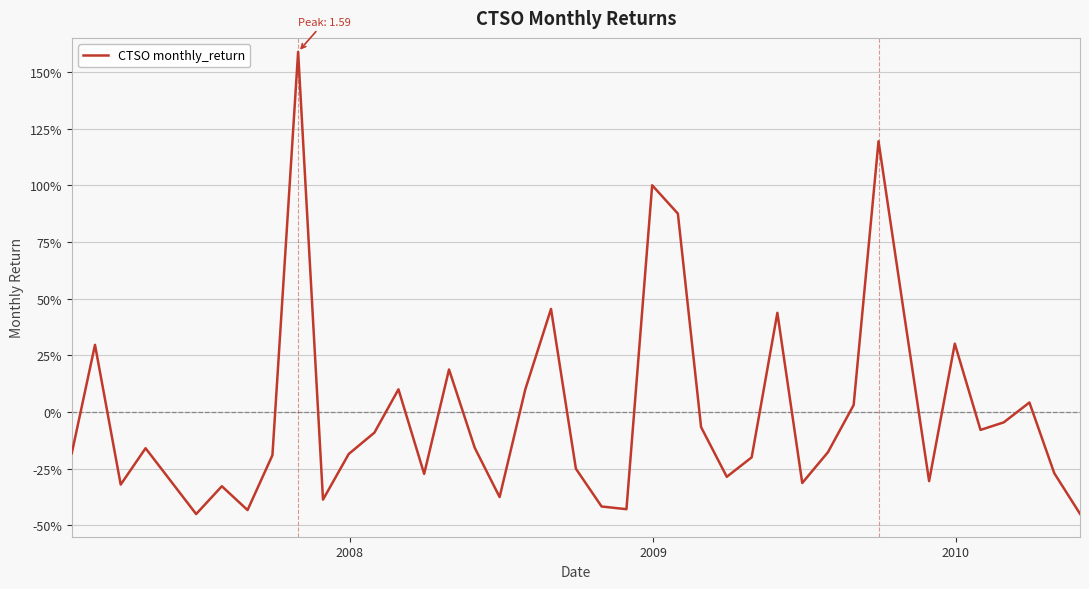

Is this an area chart (filled region under the line)?

No